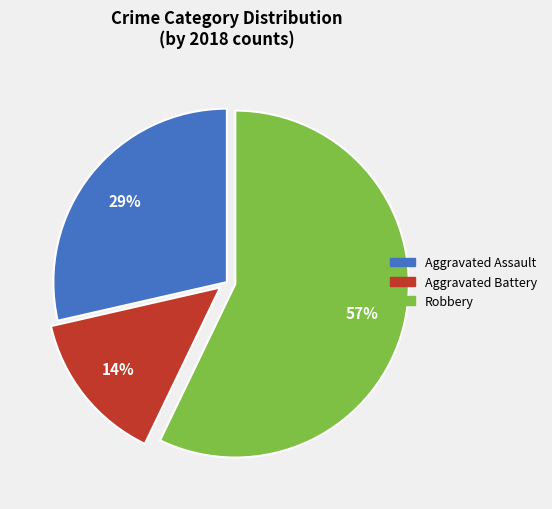

Is it true that Aggravated Assault is 29% of the pie?

True